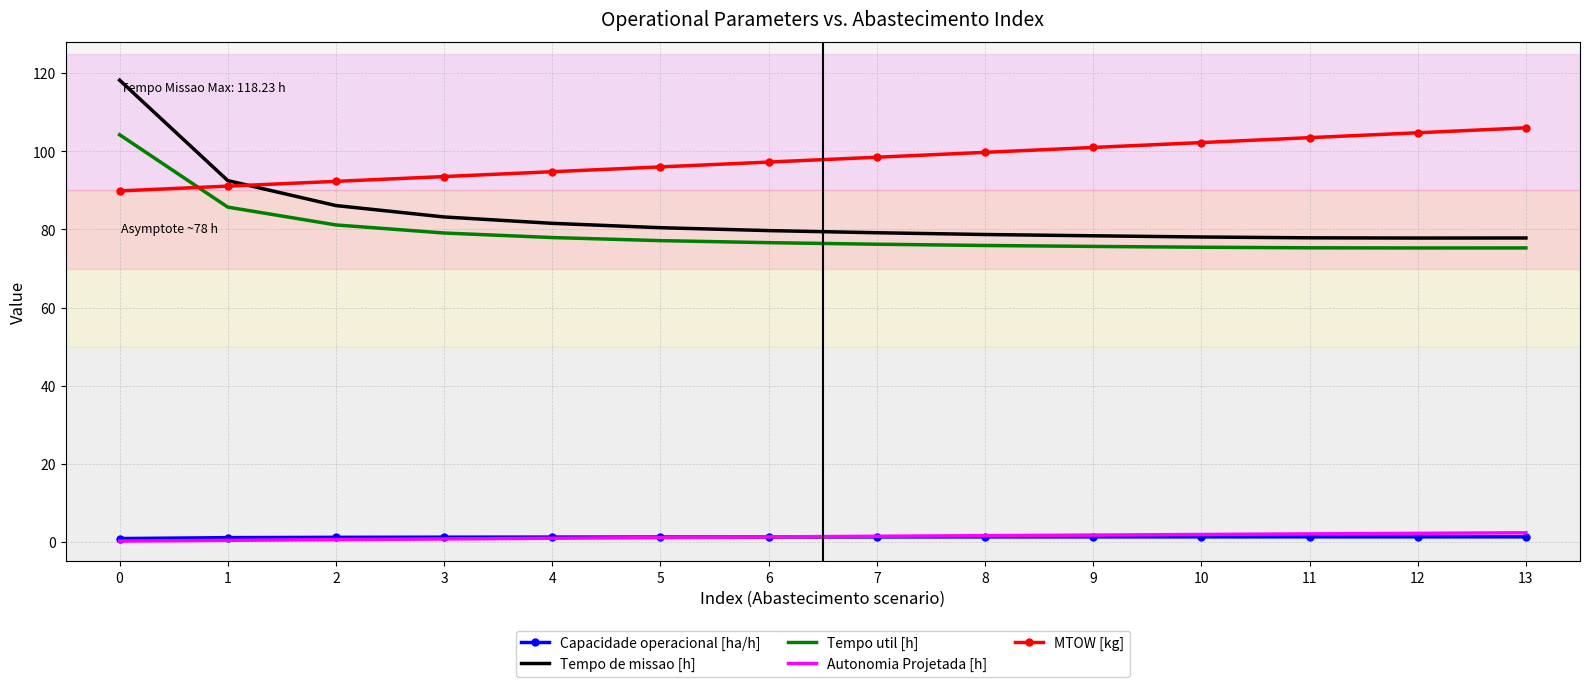

What is the maximum value shown in the chart?

118.2